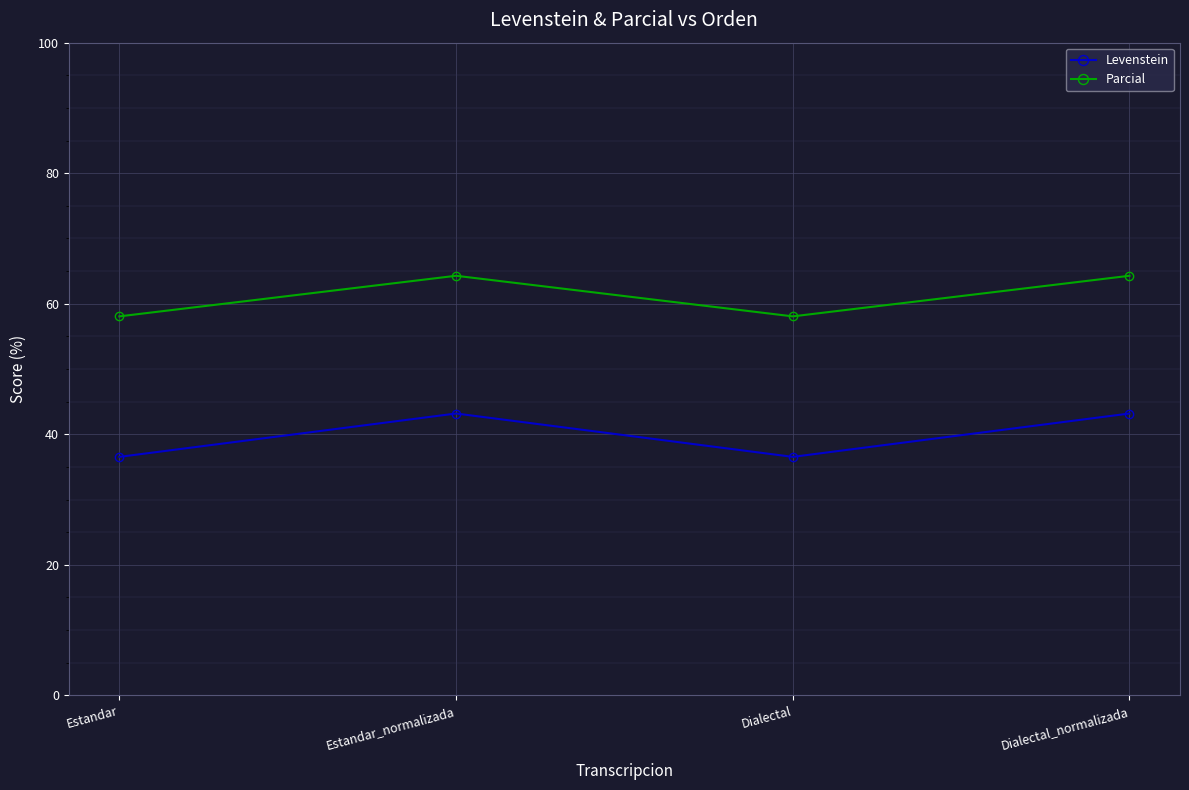

The value of Parcial at Estandar_normalizada is 64.3. True or false?

True